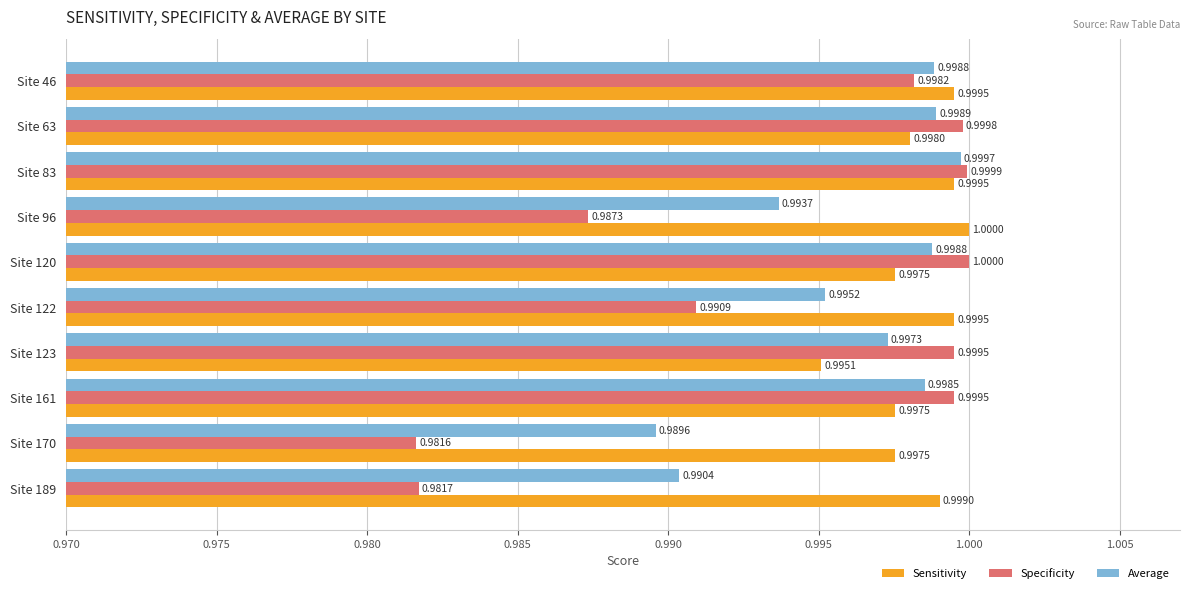

List the series in order of their overall mean, lowest first.

Specificity, Average, Sensitivity